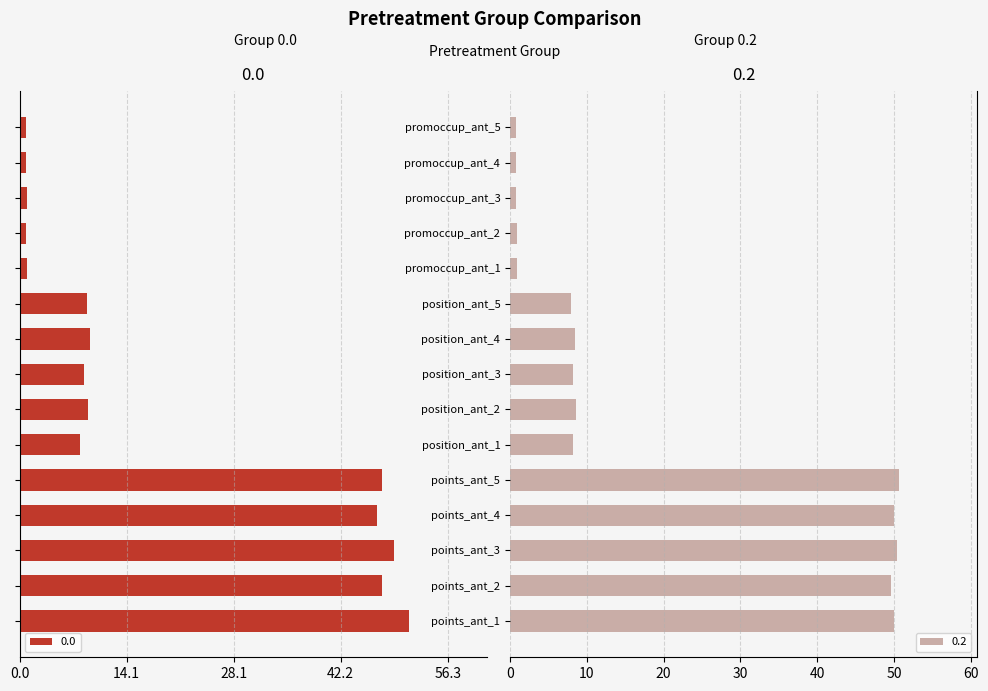

What is the lowest value of the 0.0 series?

-51.2